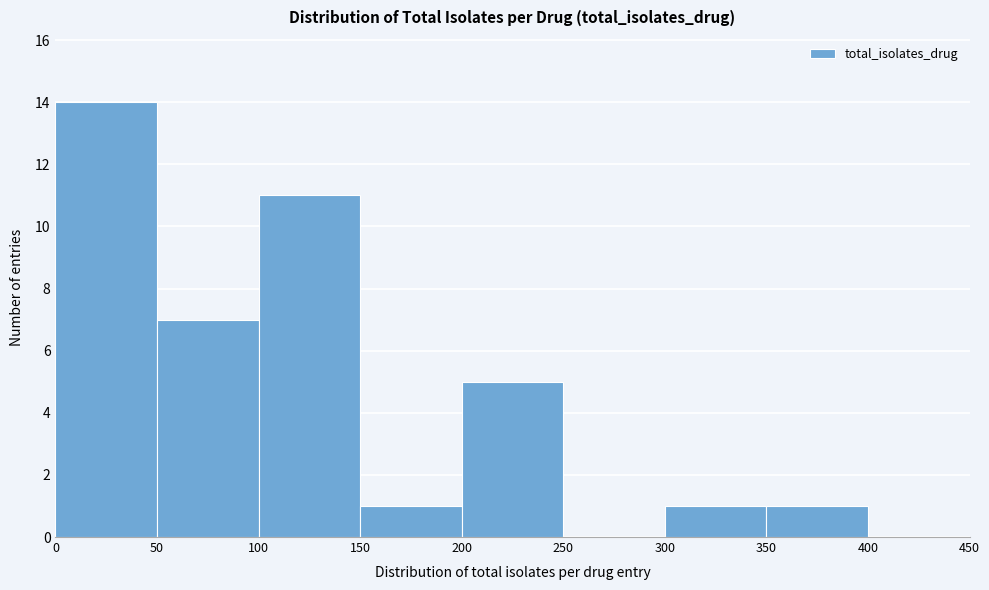

Which range on the x-axis has the tallest bar?

0 to 50